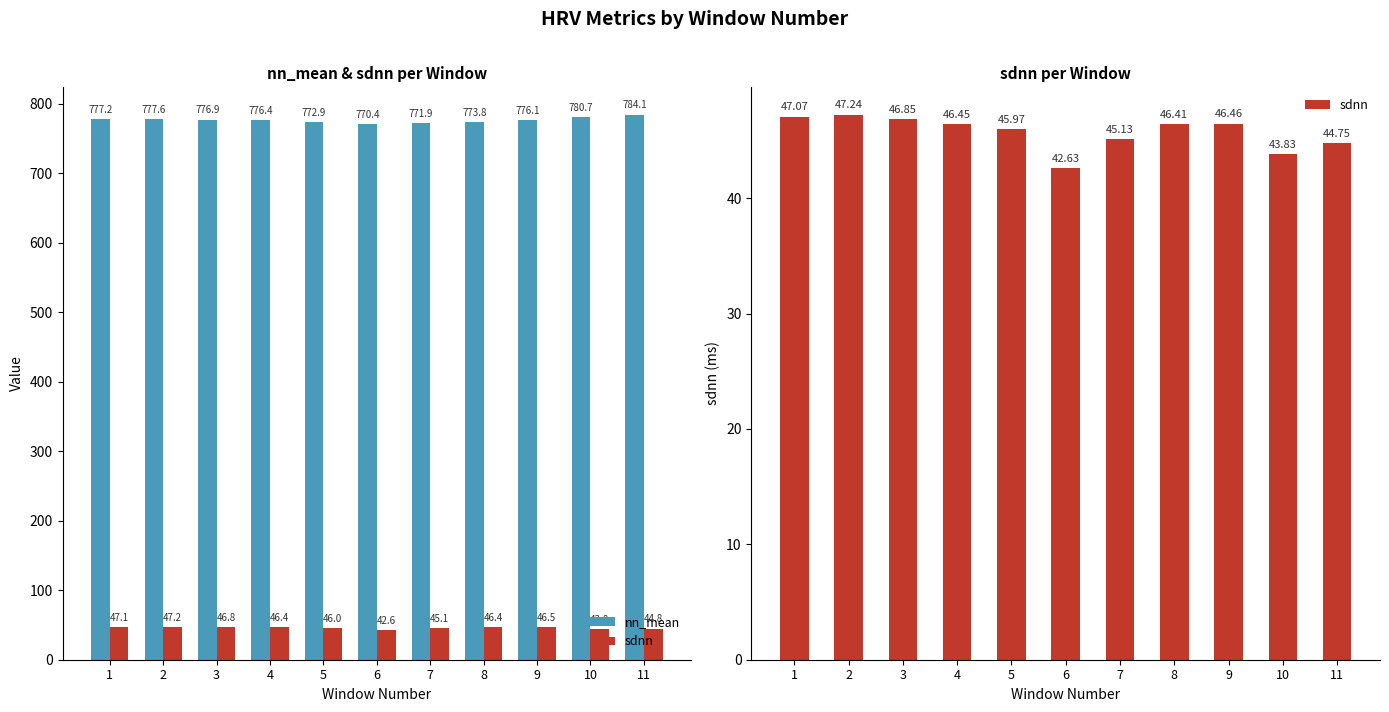

Rank the series by their average value, from highest to lowest.

nn_mean, sdnn